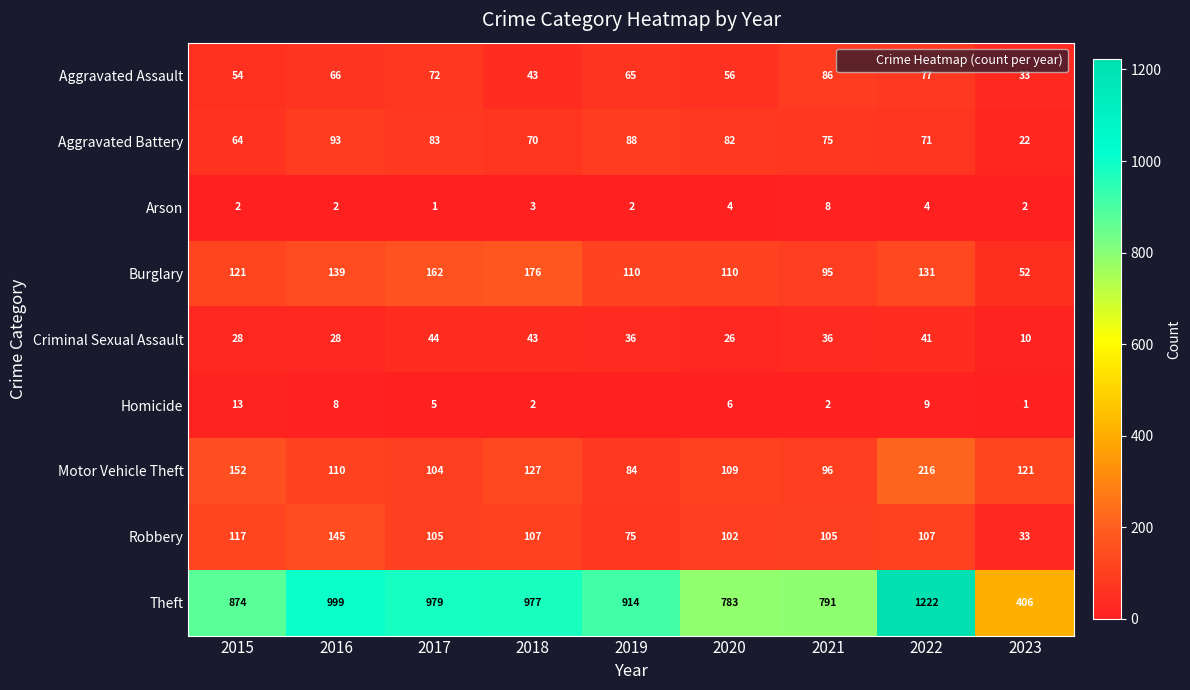

How many data points in Robbery are above 105?

4